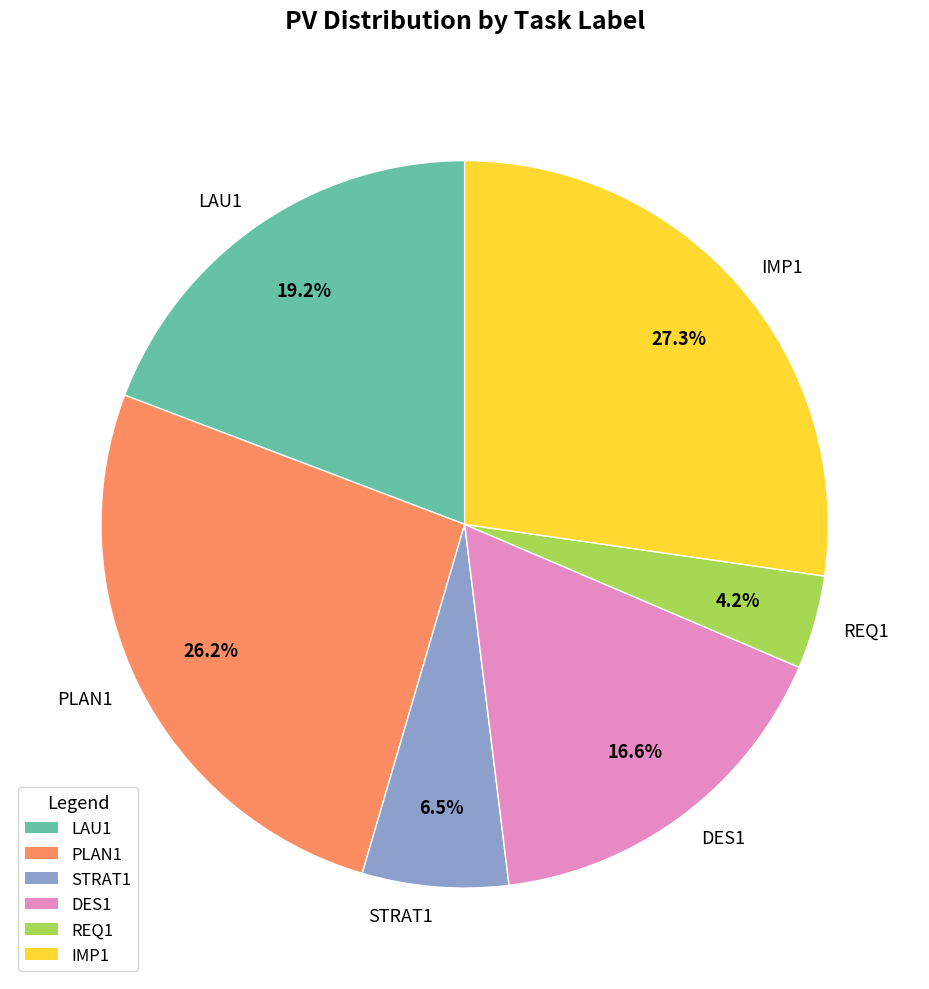

Count the number of slices in the pie.

6